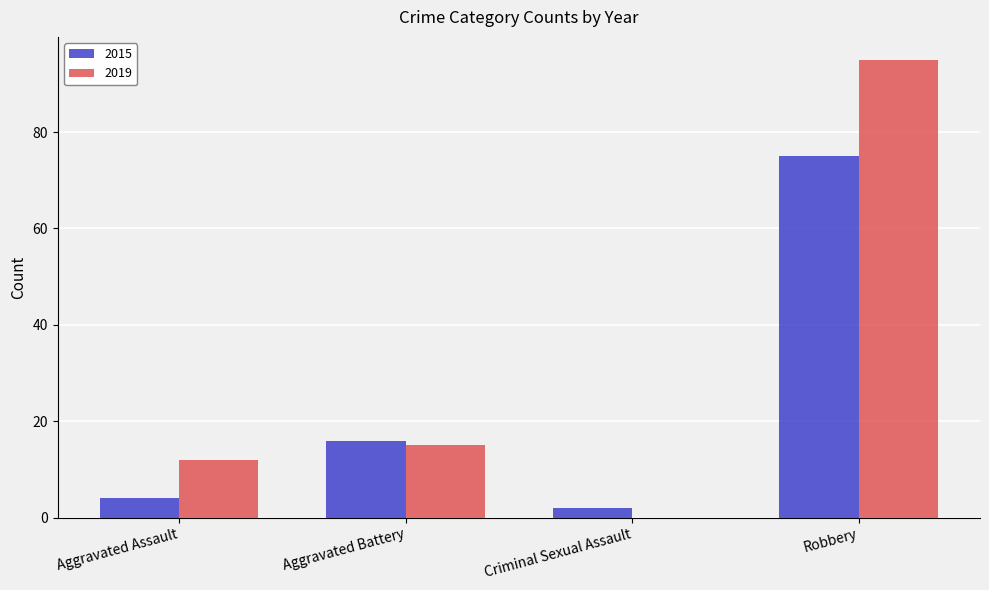

Reading left to right, transcribe all the data shown in this chart.

2015: 4	16	2	75
2019: 12	15	0	95